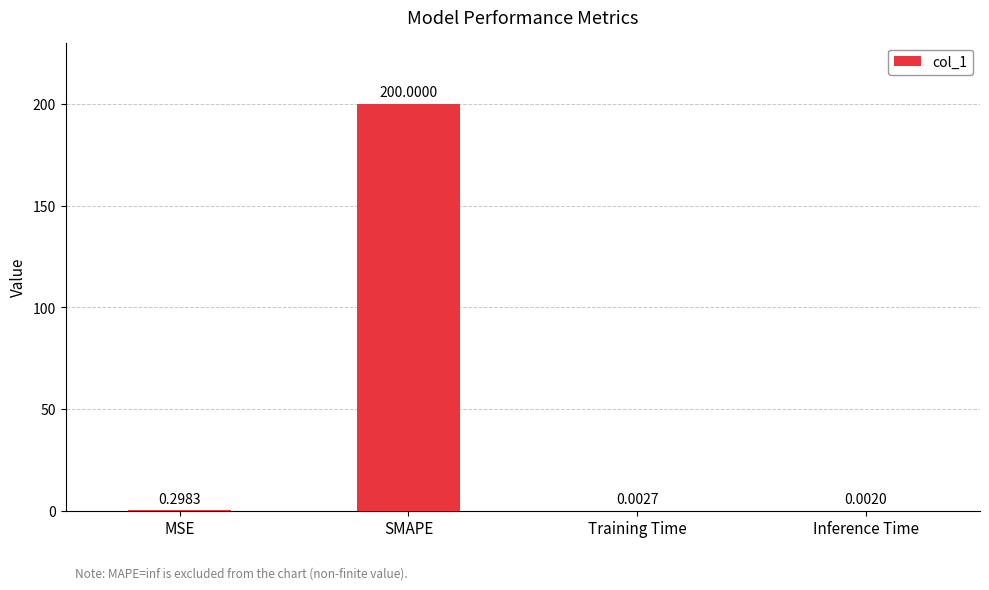

Which label corresponds to the largest value in the chart?

SMAPE